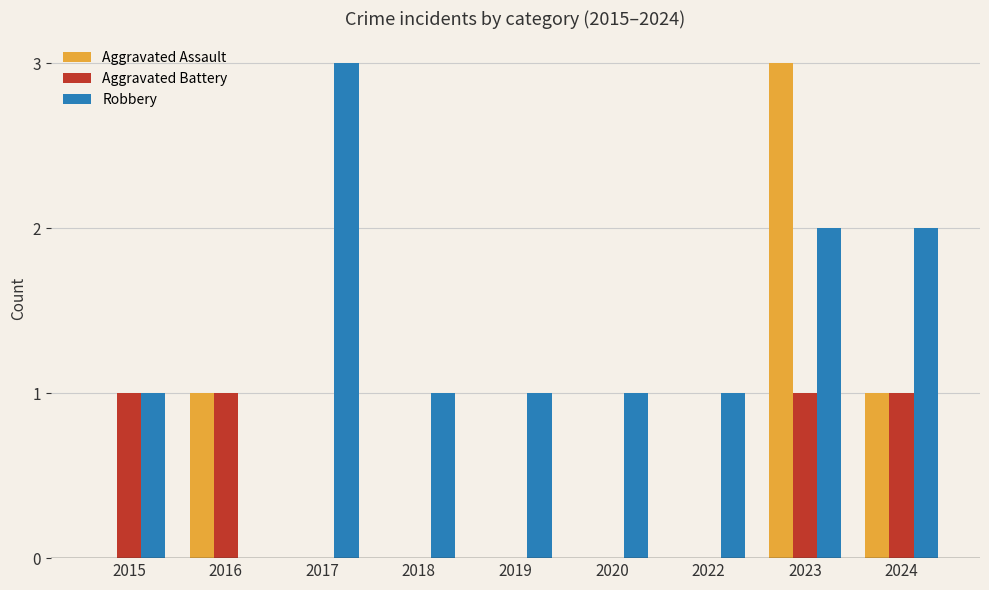

Which series has the largest total across all categories?

Robbery